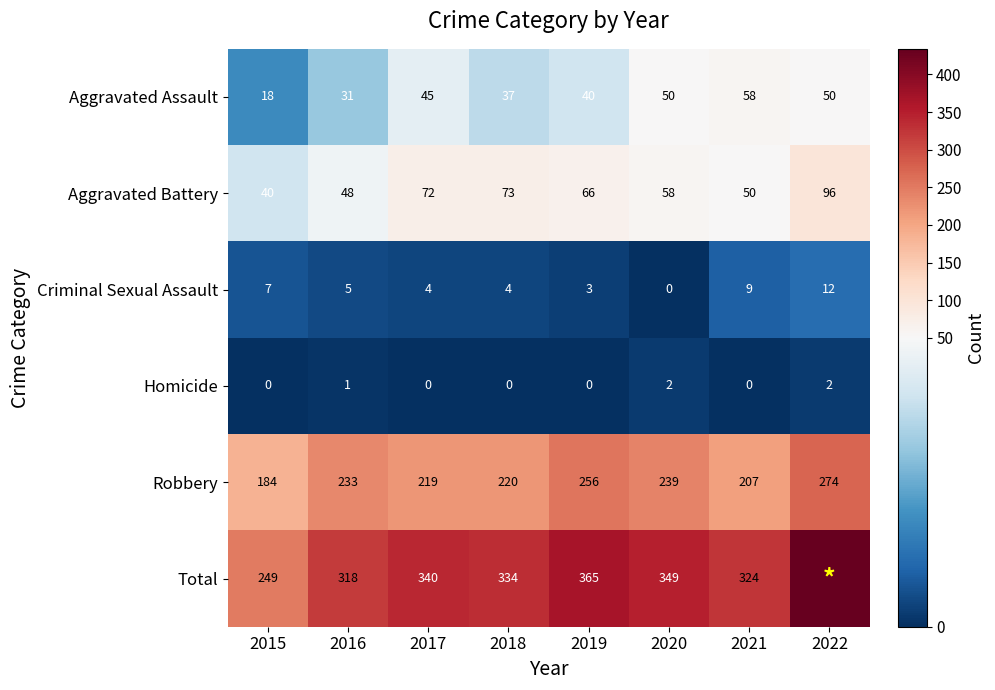

How many categories are shown in the chart?

8